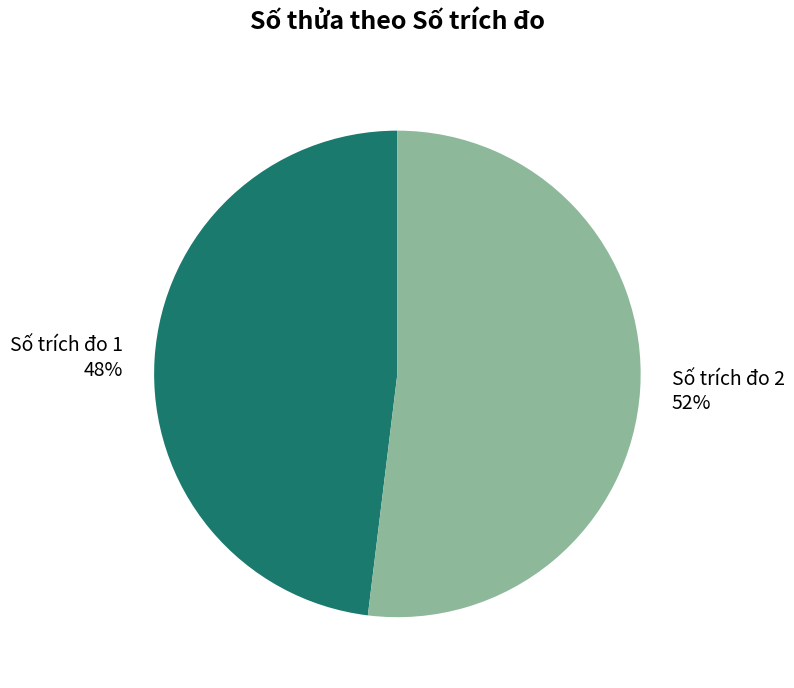

To the nearest percent, what portion does Số trích đo 1 48% represent?

48%